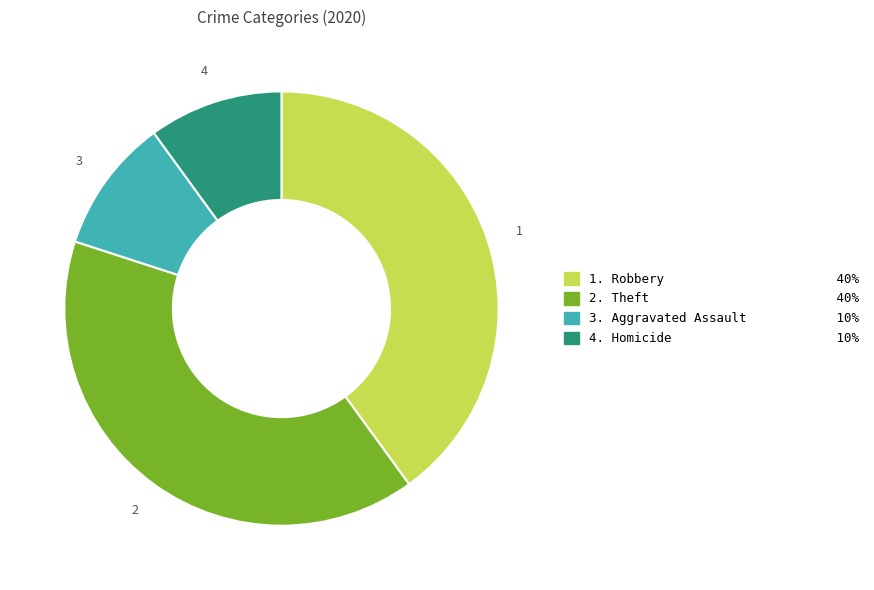

Does any single category account for the majority?

No